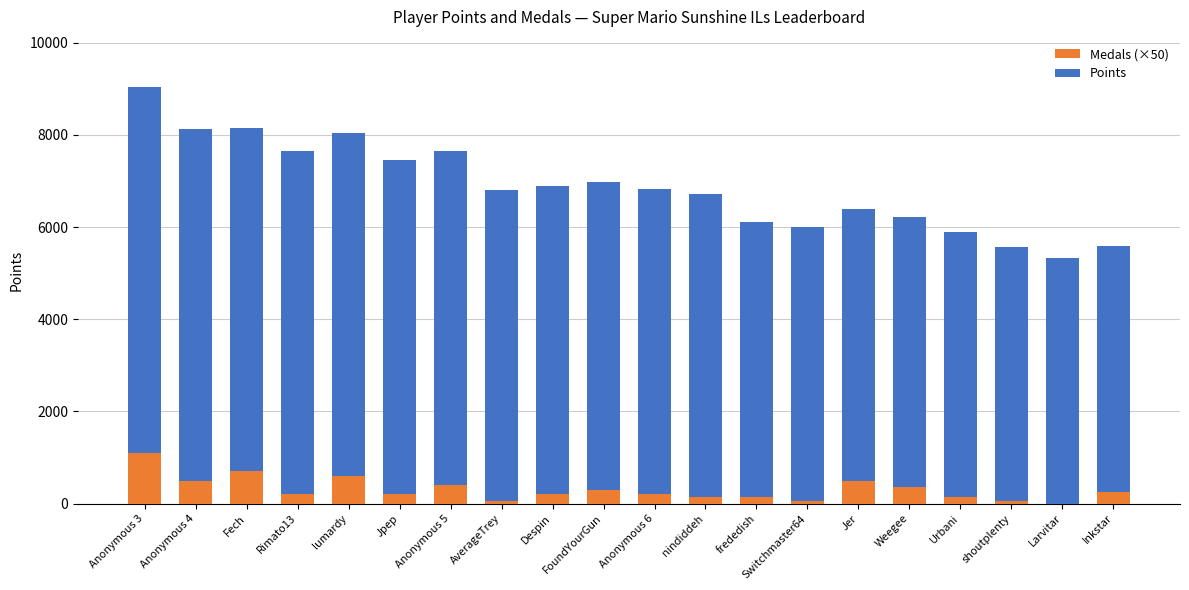

The value of Medals (×50) at Anonymous 4 is 500. True or false?

True